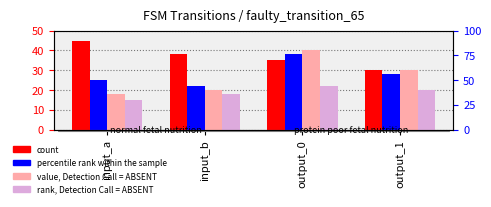

Between input_a and input_b, which series saw the biggest shift?

count